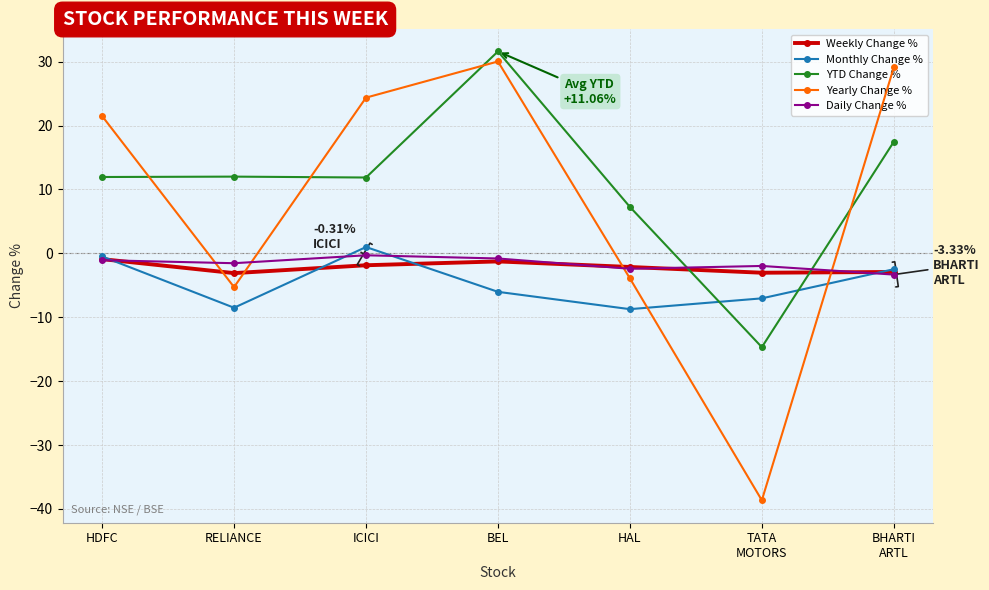

True or false: Monthly Change % and Yearly Change % cross at least once.

True